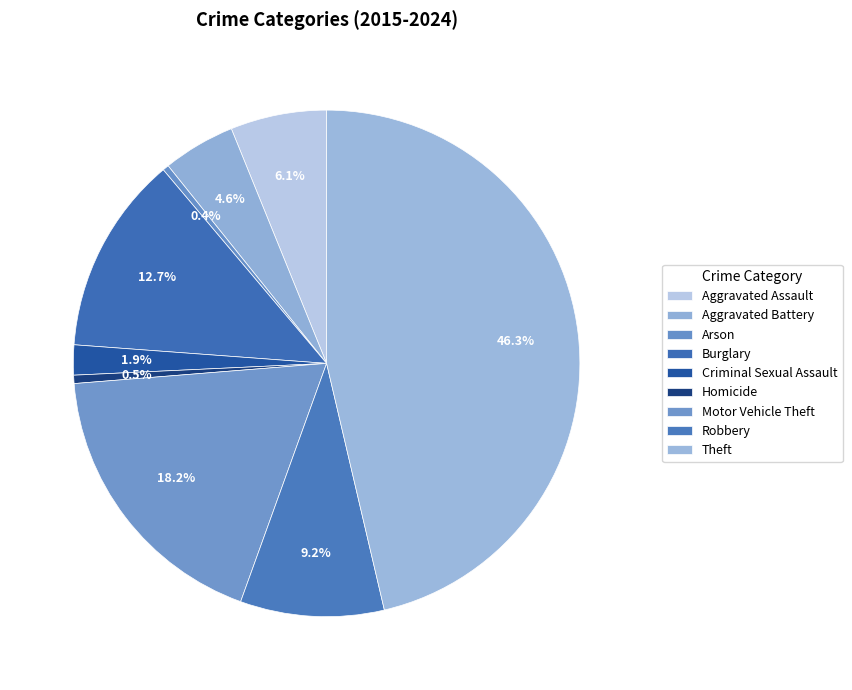

Which has a higher value, Aggravated Battery or Homicide?

Aggravated Battery